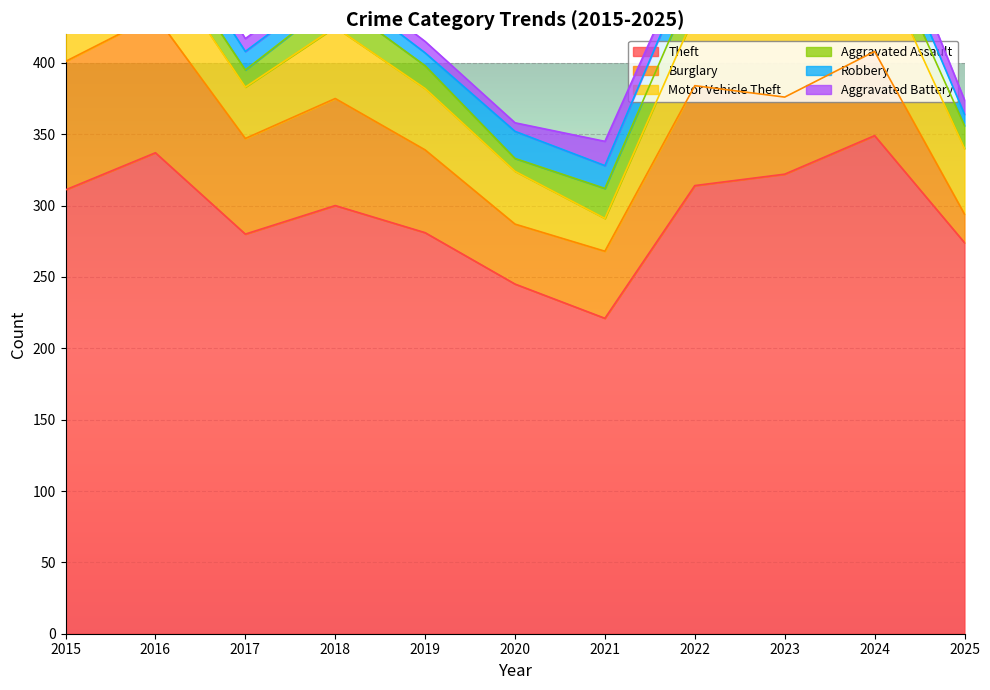

What is the maximum value for Burglary?

96